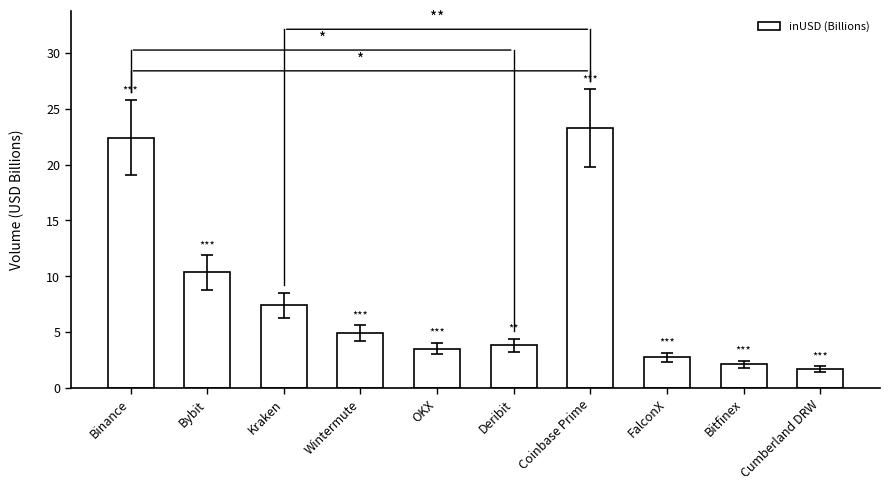

How many series are shown in this chart?

1